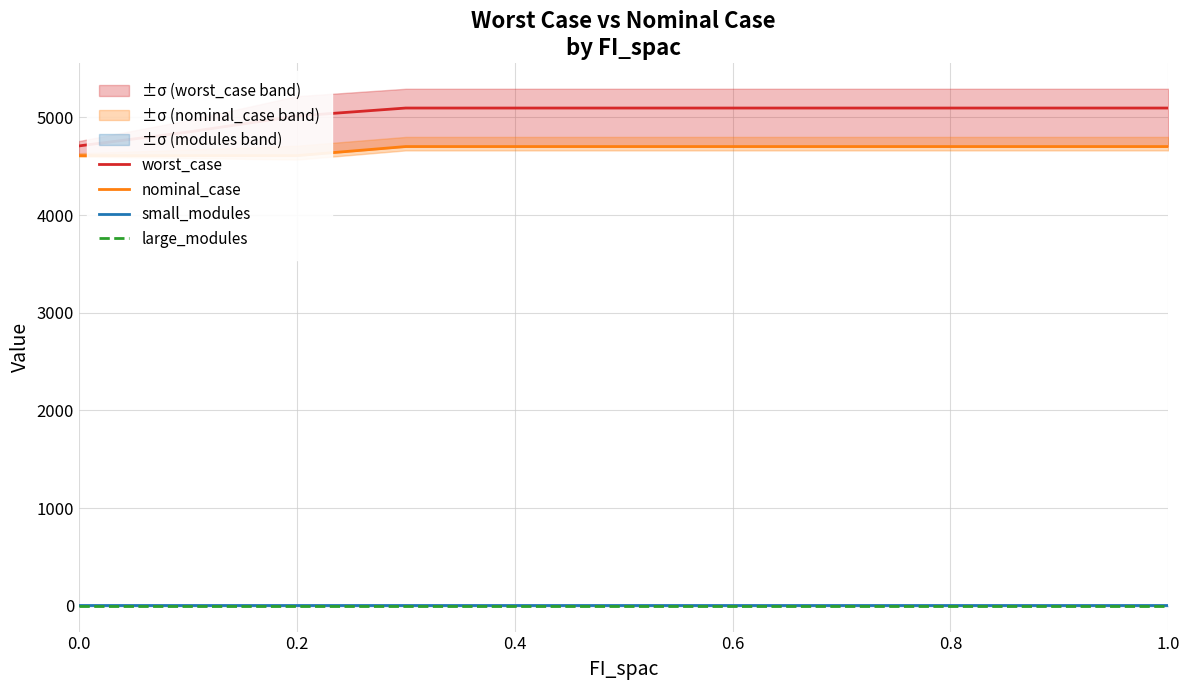

True or false: small_modules and worst_case cross at least once.

False